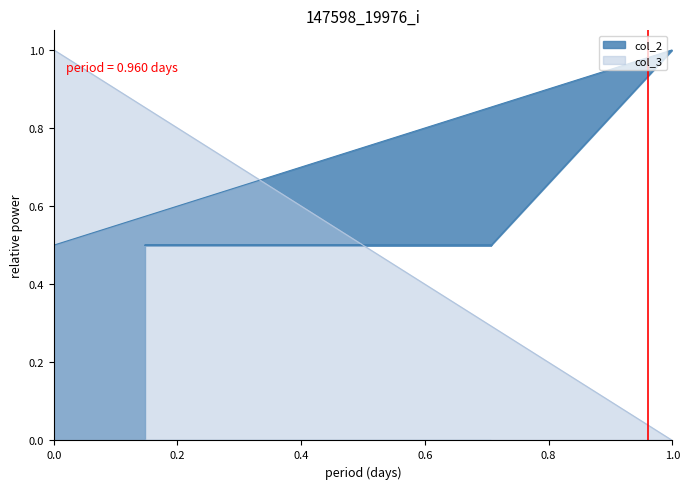

List the series in order of their overall mean, lowest first.

col_3, col_2